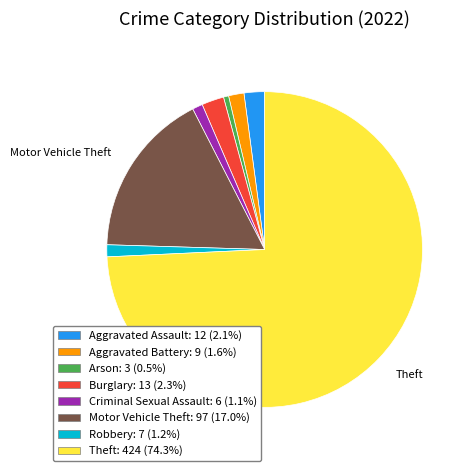

Is there any slice that represents more than half of the pie?

Yes